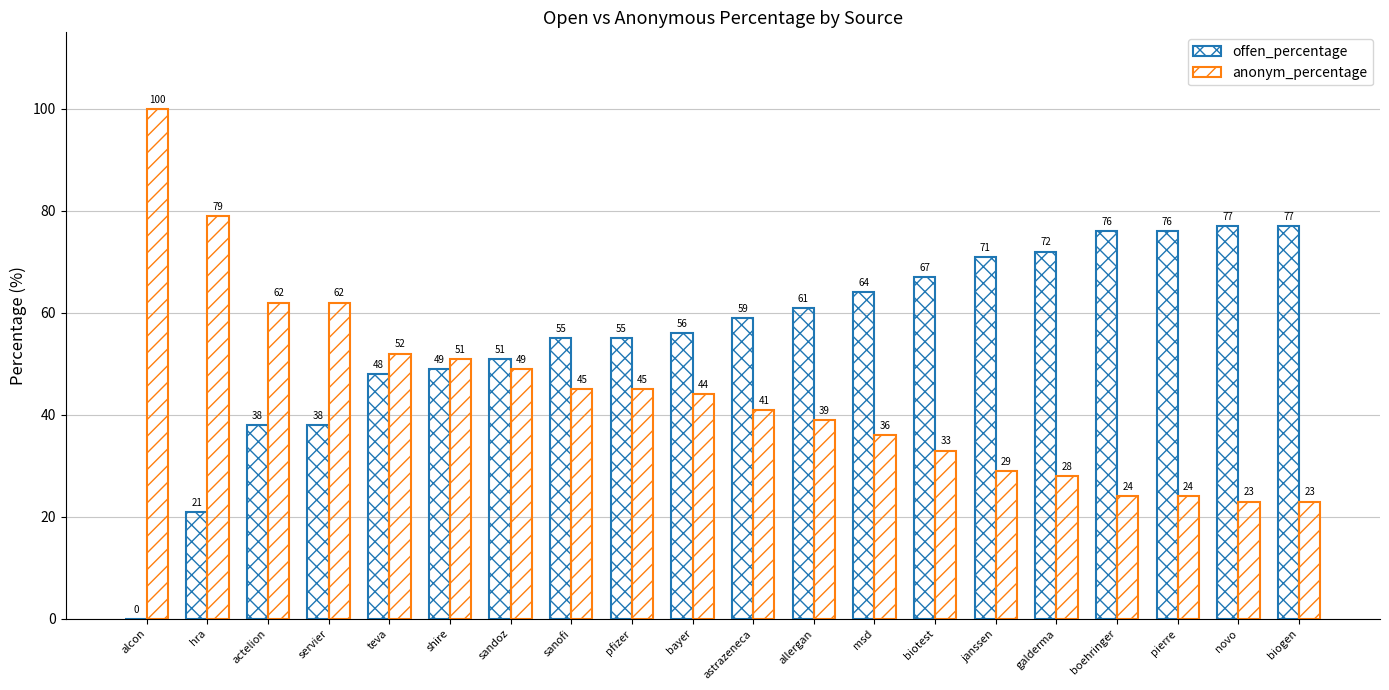

How many data points does each series have?

20